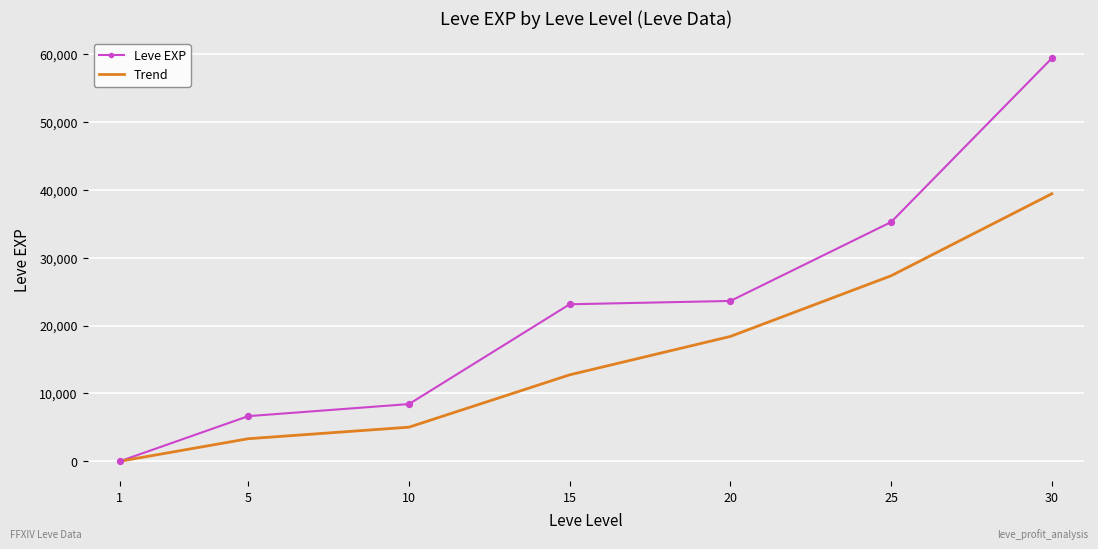

At which category is the sum across all series the highest?

30